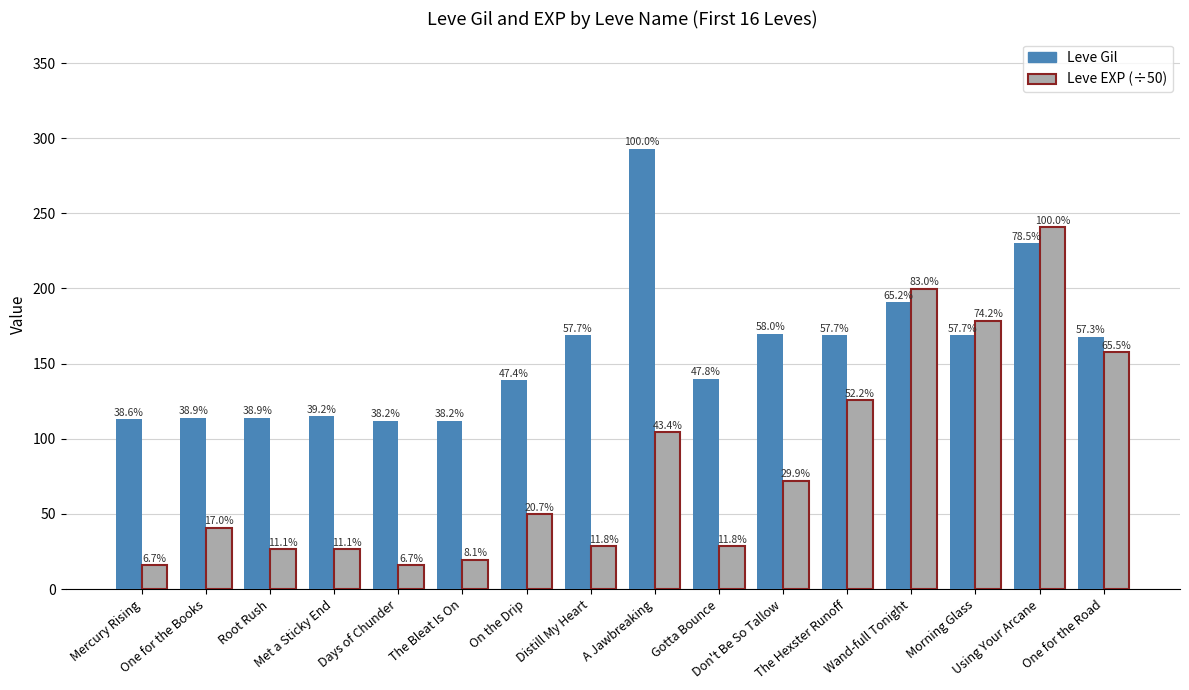

How many bars are there in total?

32